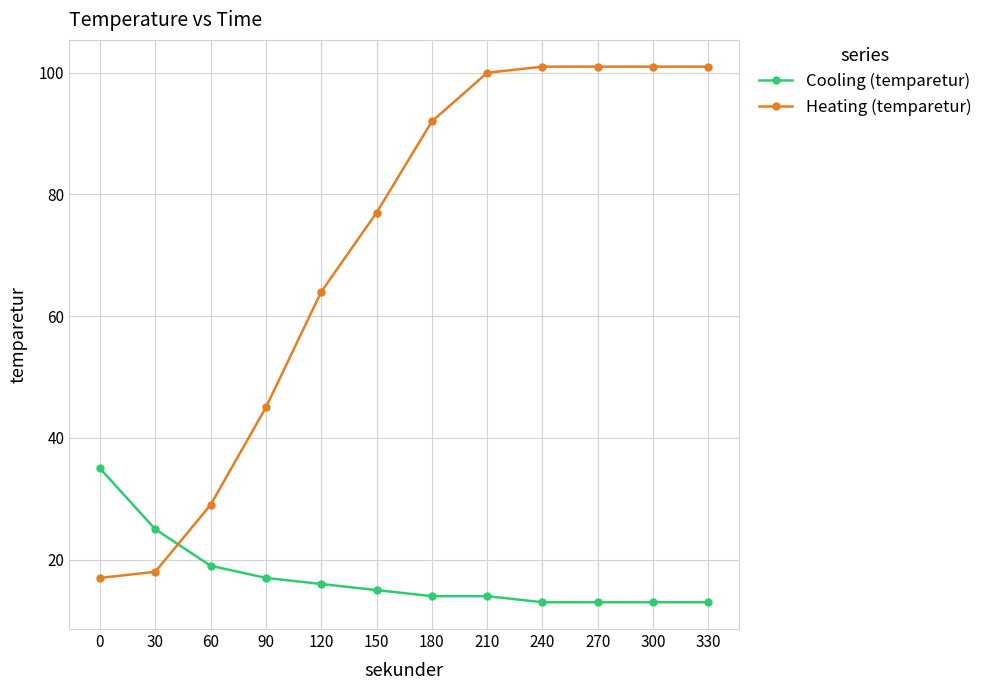

What is the difference between the maximum and second lowest values in the Cooling (temparetur) series?

22